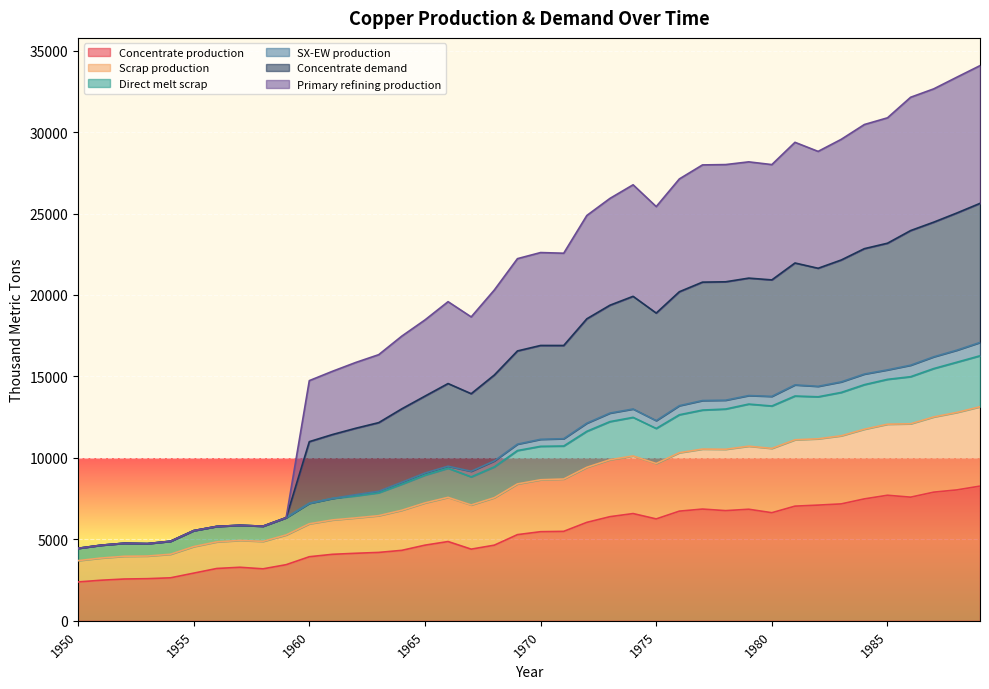

True or false: Direct melt scrap has a value of 5810.4 at 1958.

True